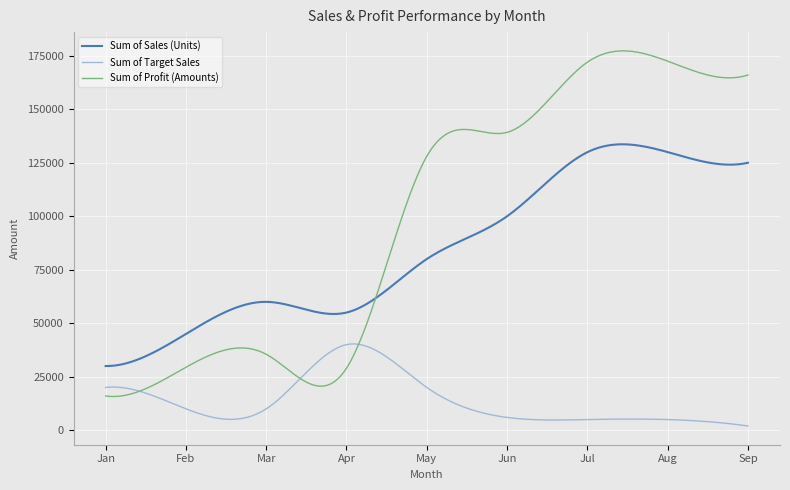

True or false: Sum of Profit (Amounts) and Sum of Target Sales intersect in this chart.

True